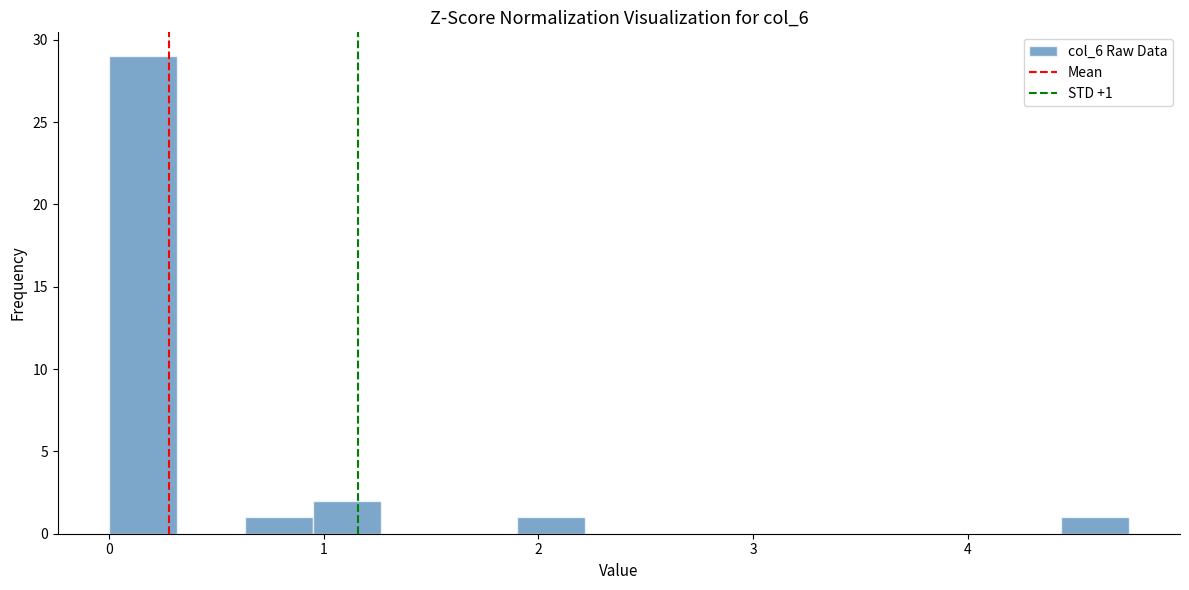

Read against the x-axis, roughly where is the centre of the tallest bar?

0.2